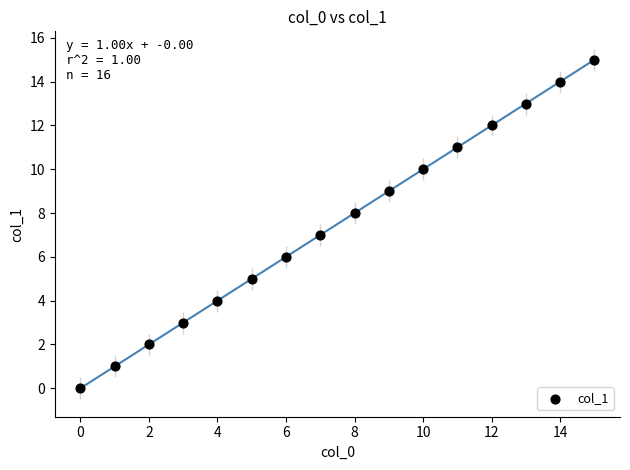

What is the range of Y values (max minus min)?

15